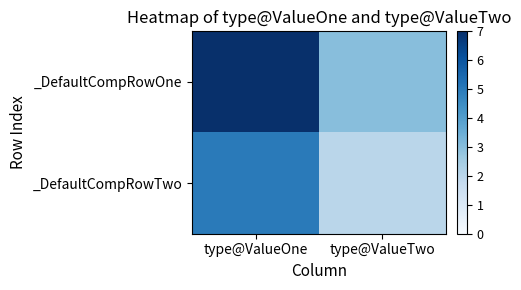

Reading left to right, extract all data points from this chart.

_DefaultCompRowOne: type@ValueOne=7	type@ValueTwo=3
_DefaultCompRowTwo: type@ValueOne=5	type@ValueTwo=2